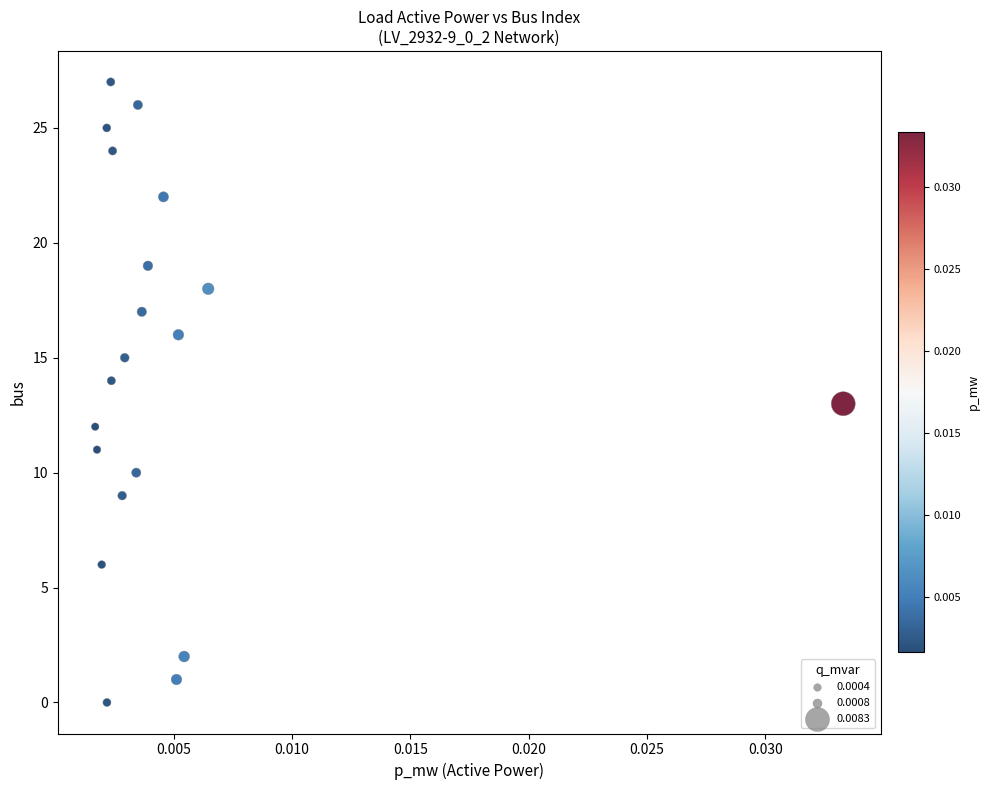

What is the range of Y values (max minus min)?

27